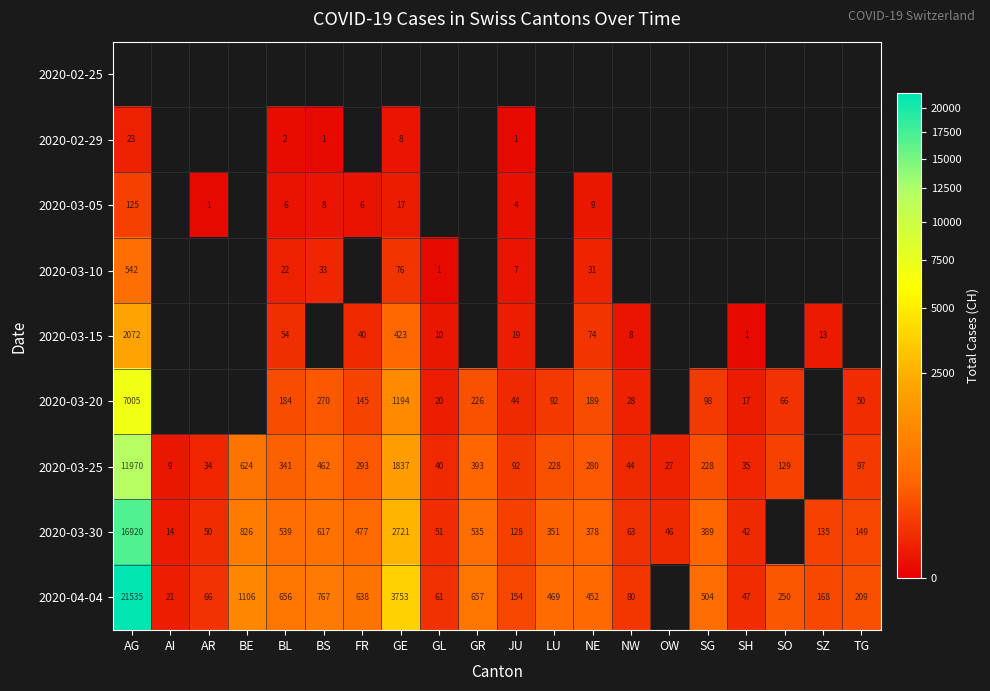

The 2020-03-05 series shows 9 at FR. True or false?

False